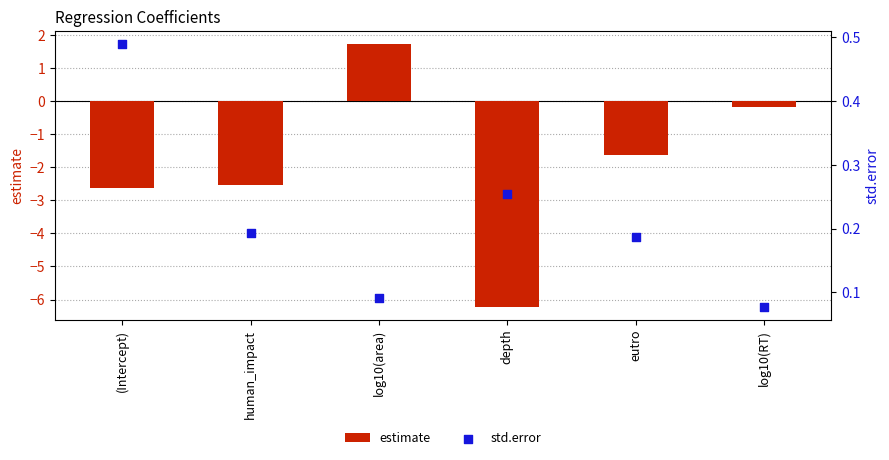

Which series reaches the maximum Y coordinate?

estimate